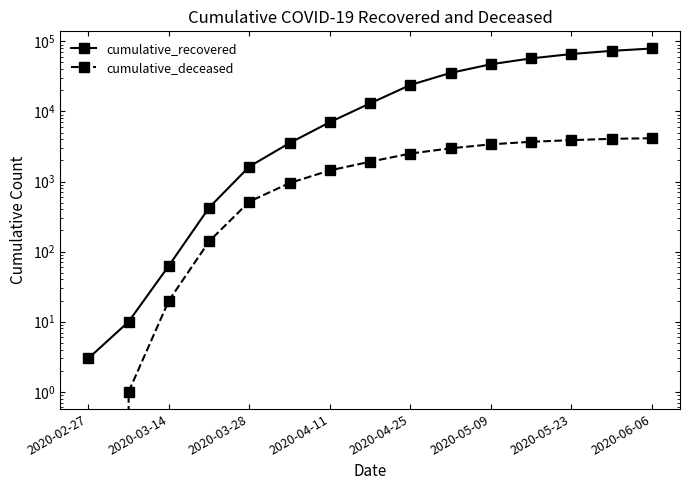

Rank the series by their maximum value, from highest to lowest.

cumulative_recovered, cumulative_deceased